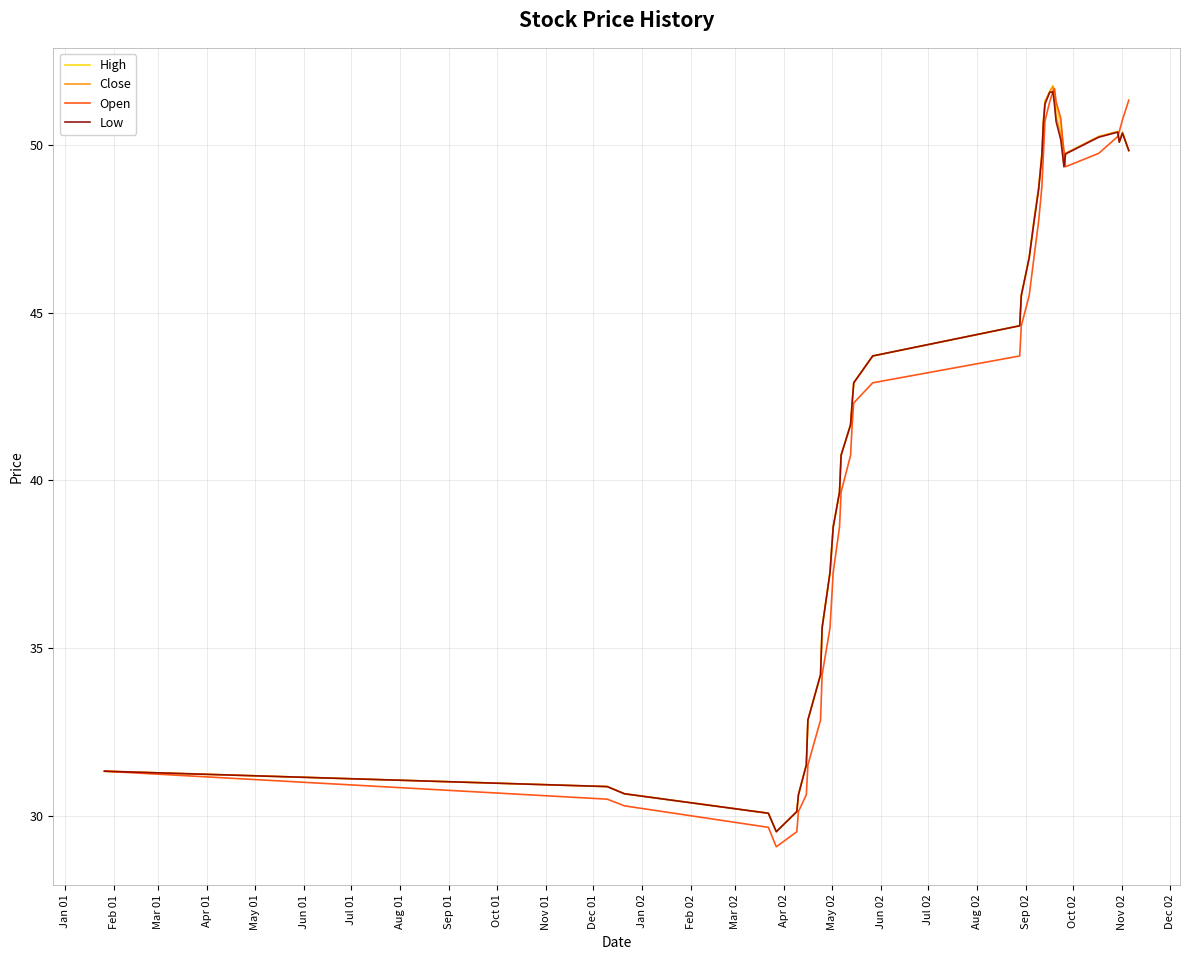

What is the smallest value displayed?

29.1